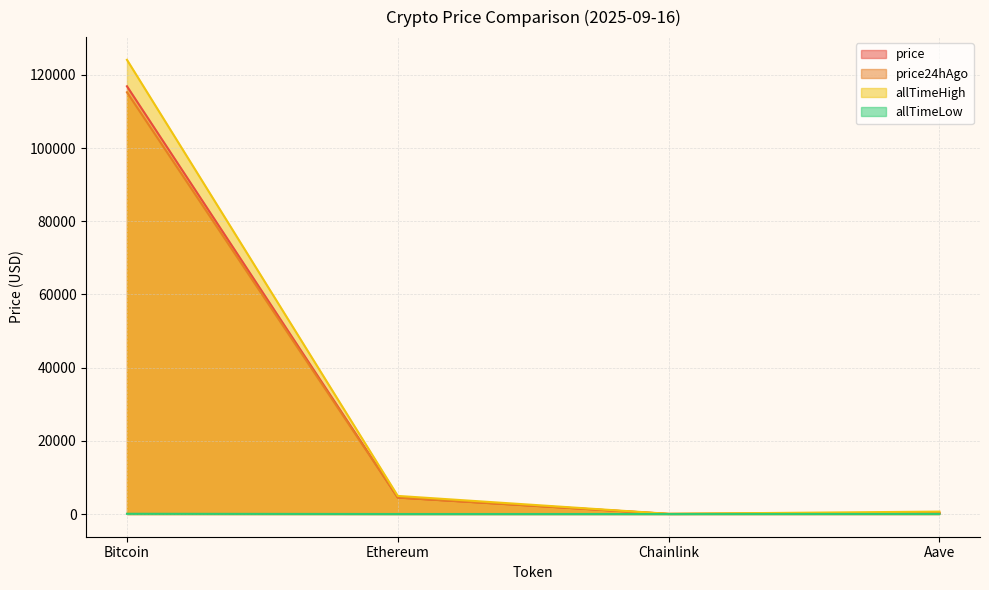

Which series has the largest range (max minus min)?

allTimeHigh